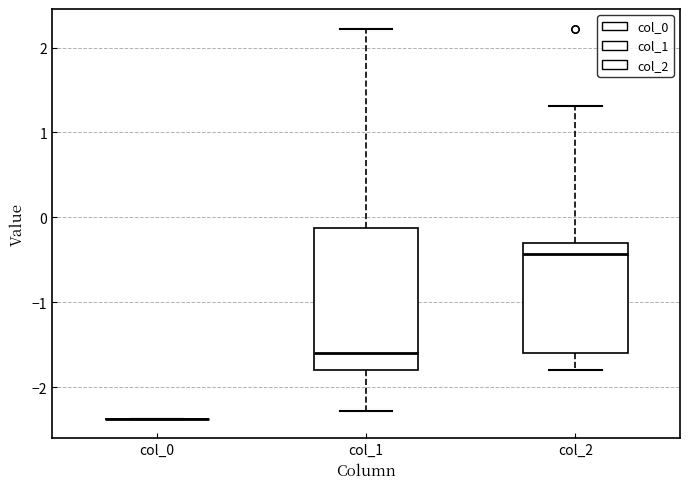

Which box is the tallest, from its lower edge to its upper edge?

col_1